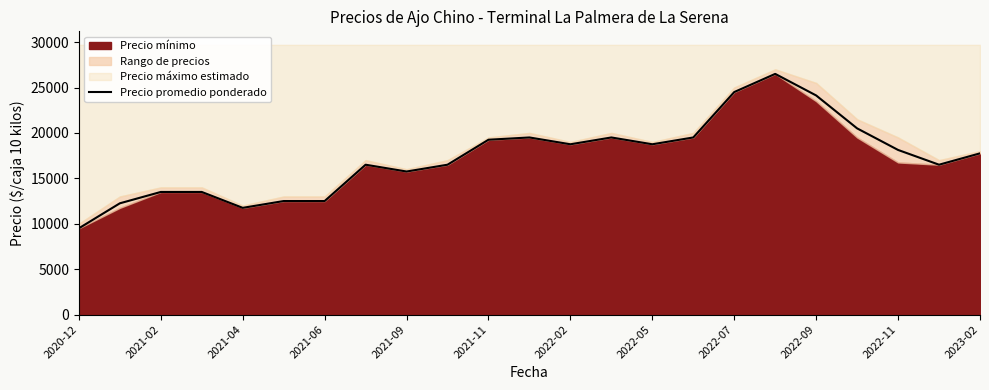

The value of Precio promedio ponderado at 2020-12 is 9500. True or false?

True